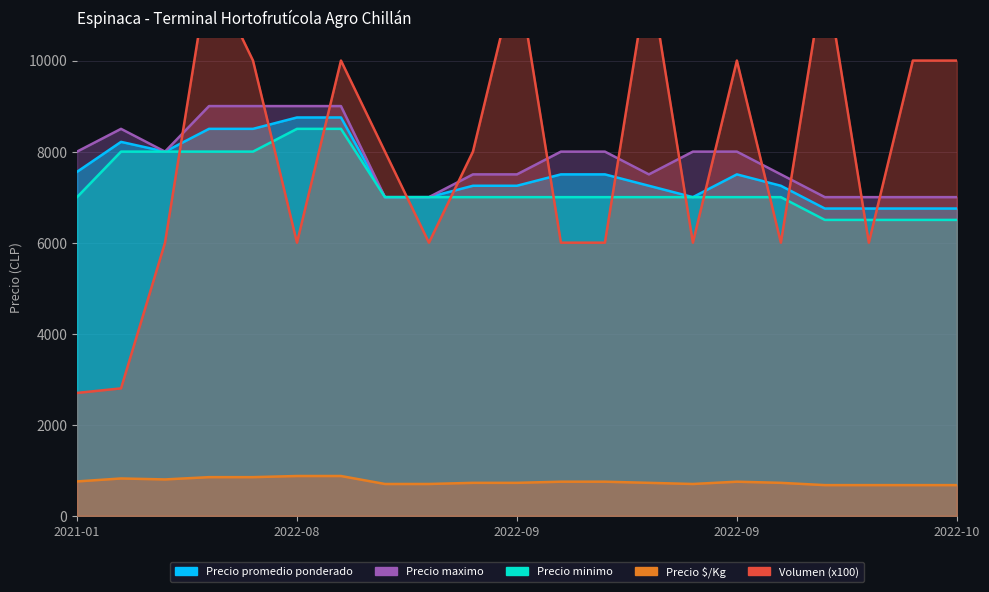

What is the sum of the Precio $/Kg values at 2022-08-18 and 2022-09-13?

1575